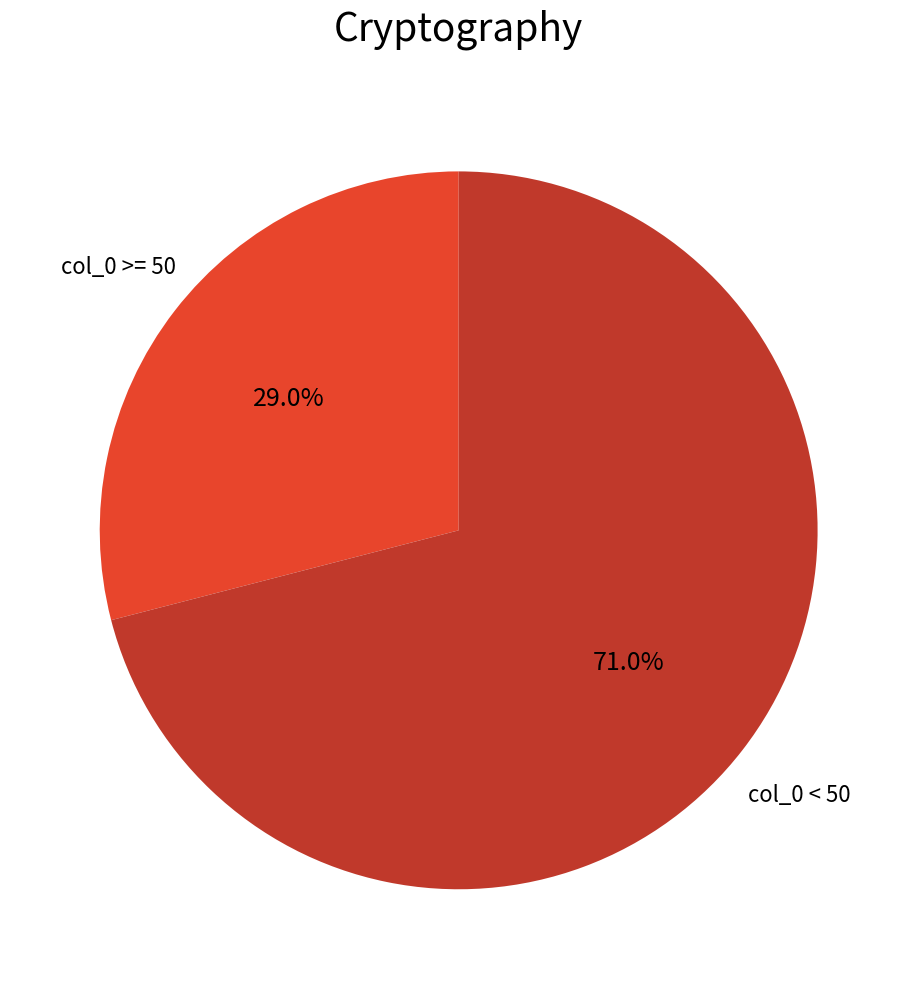

Does any single category account for the majority?

Yes